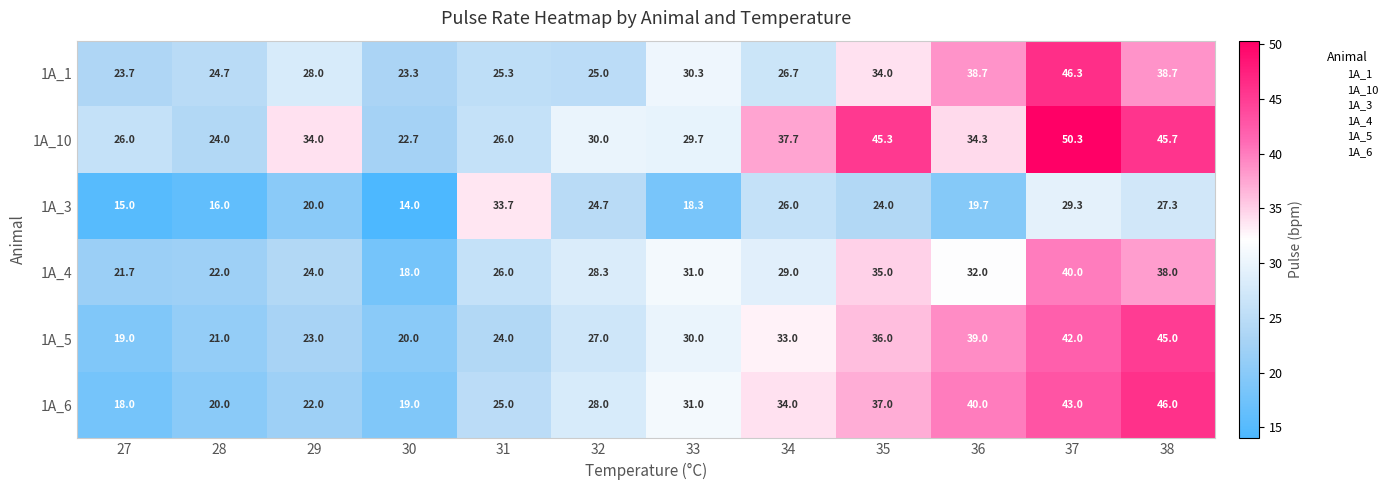

What is the difference between the maximum and second lowest values in the 1A_5 series?

25.0